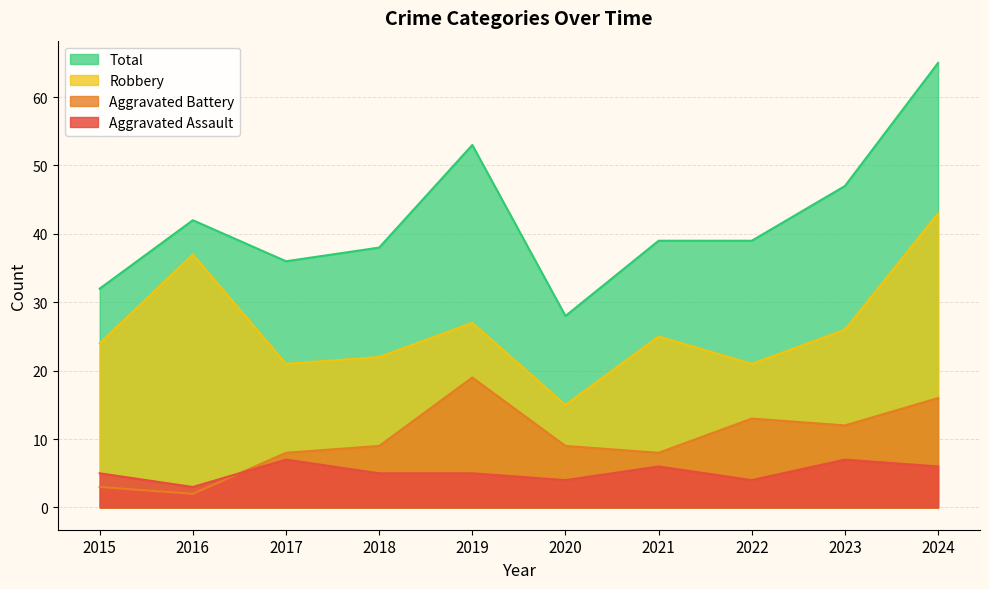

What is the smallest value displayed?

2